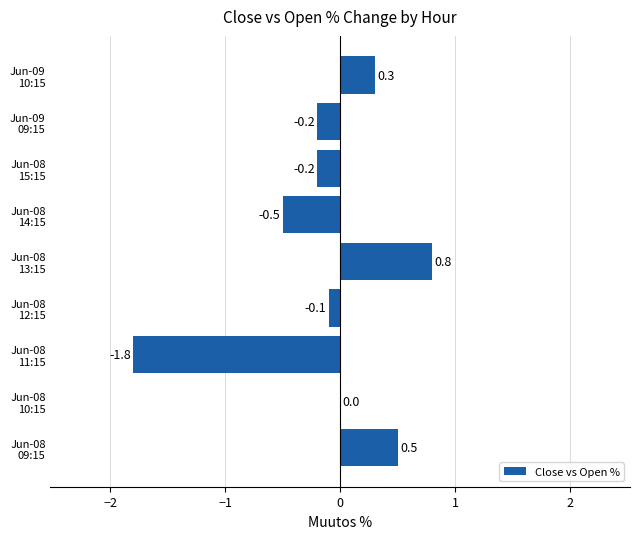

Does the chart contain stacked bars?

No